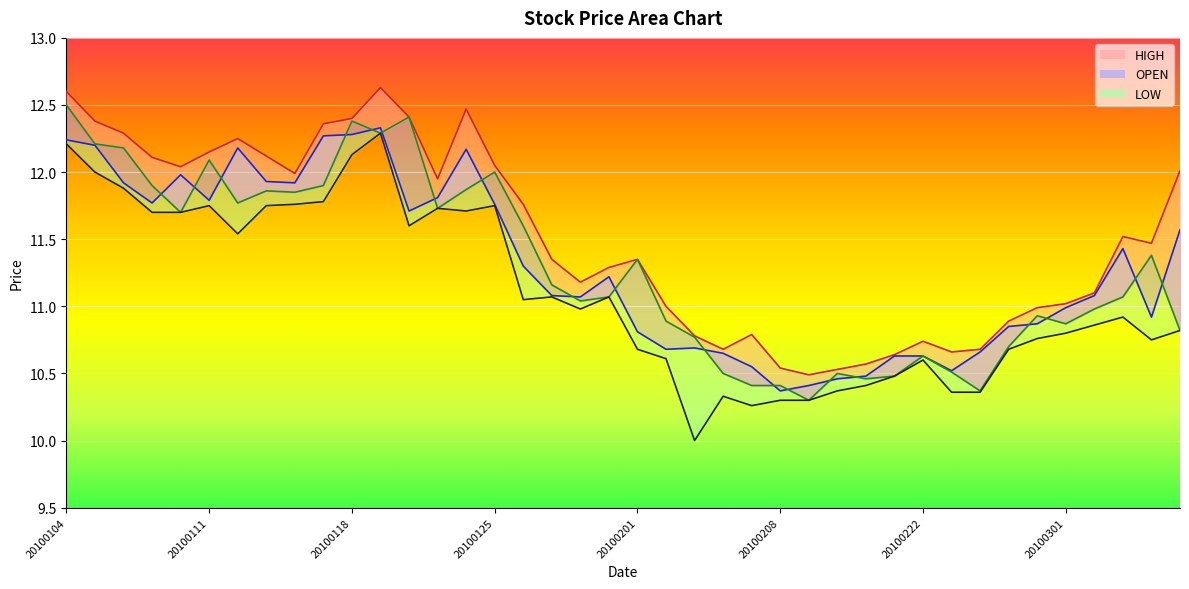

True or false: CLOSE and LOW intersect in this chart.

False